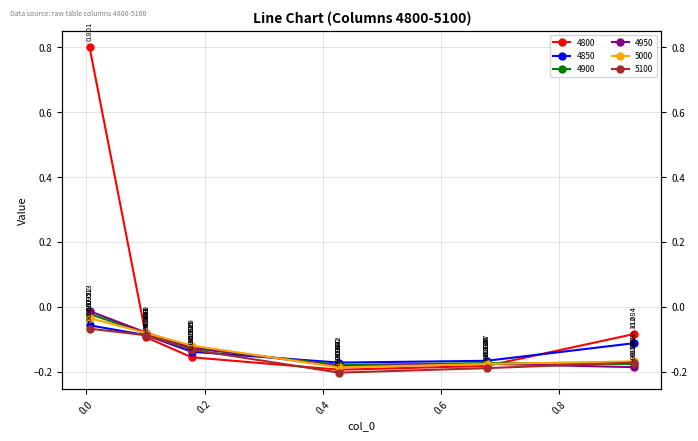

Is this an area chart (filled region under the line)?

No